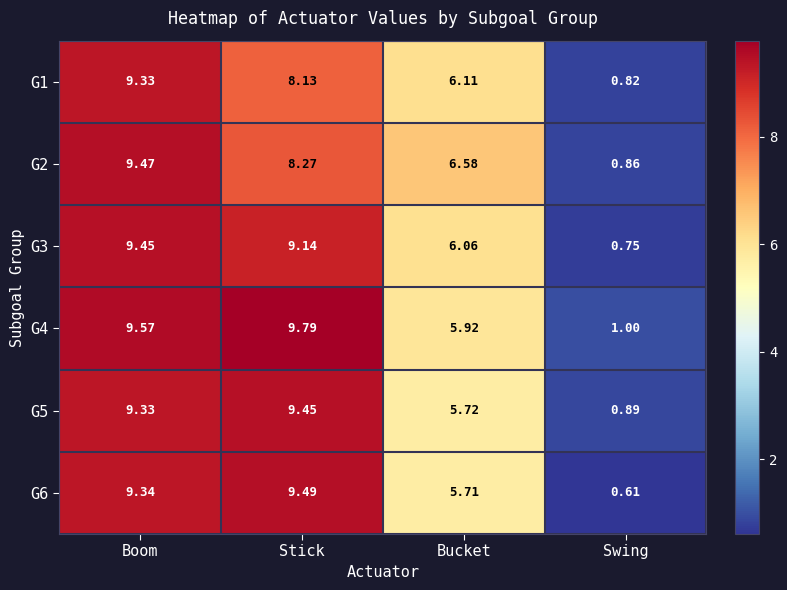

Rank the categories by G3 value from highest to lowest.

Boom, Stick, Bucket, Swing